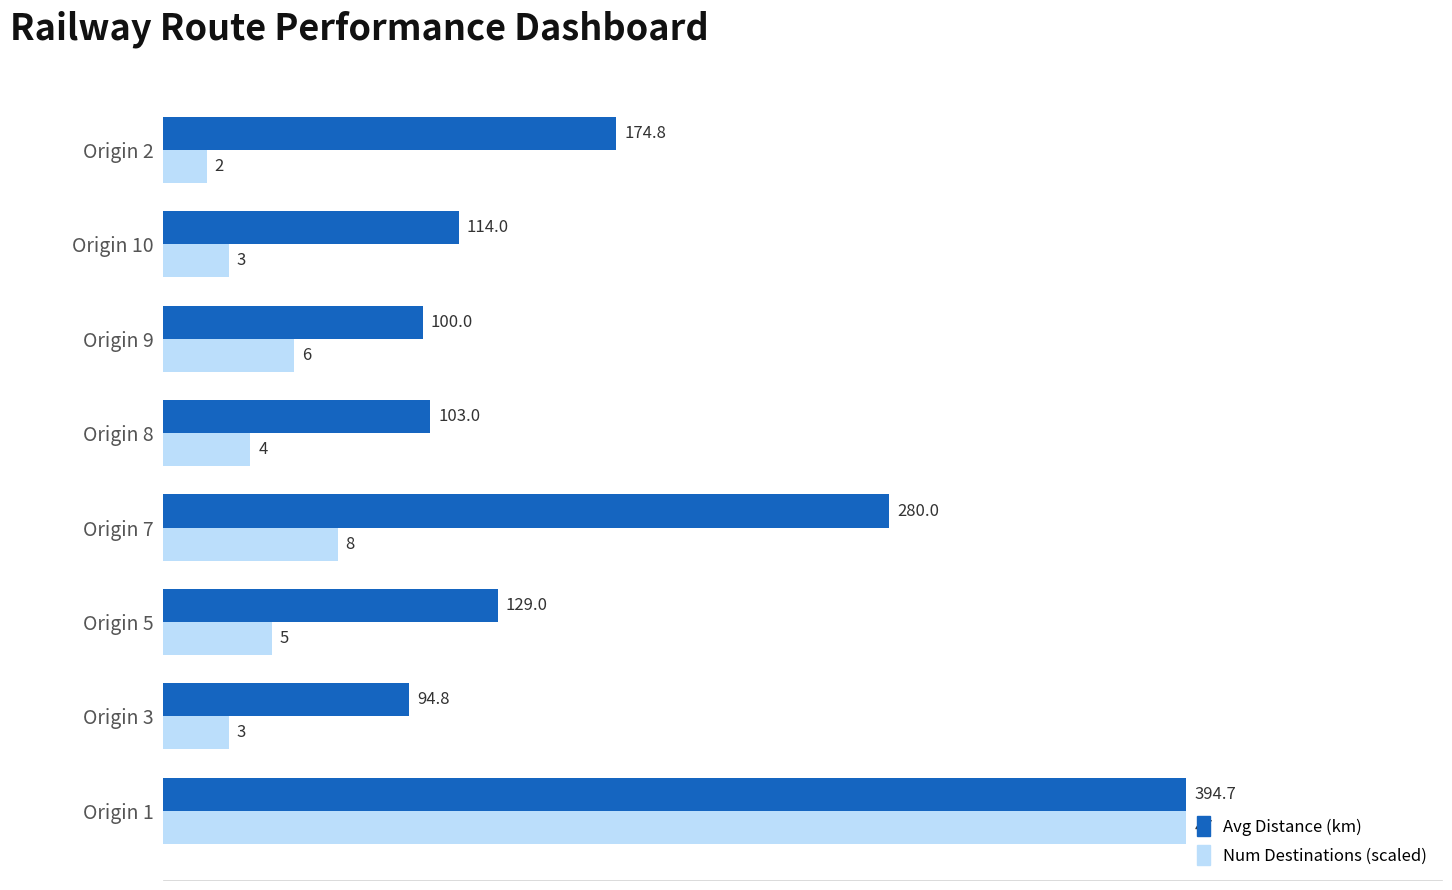

Is the value of Num Destinations (scaled) at Origin 3 greater than the value of Avg Distance (km) at Origin 1?

No